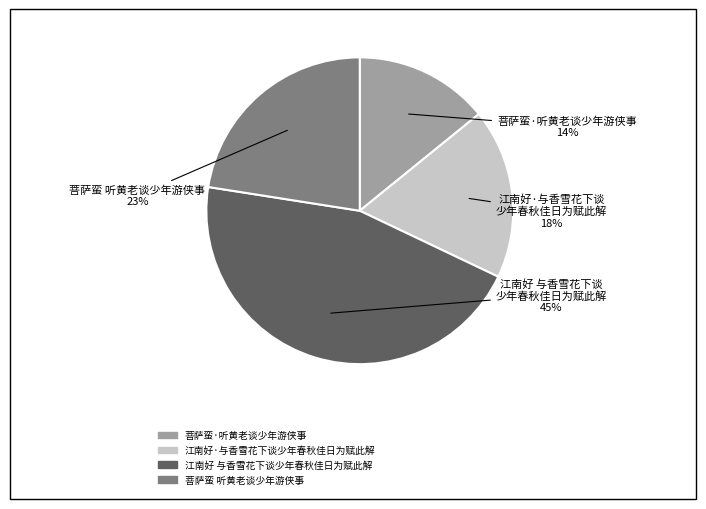

The 江南好·与香雪花下谈少年春秋佳日为赋此解 slice represents 26% of the pie. True or false?

False